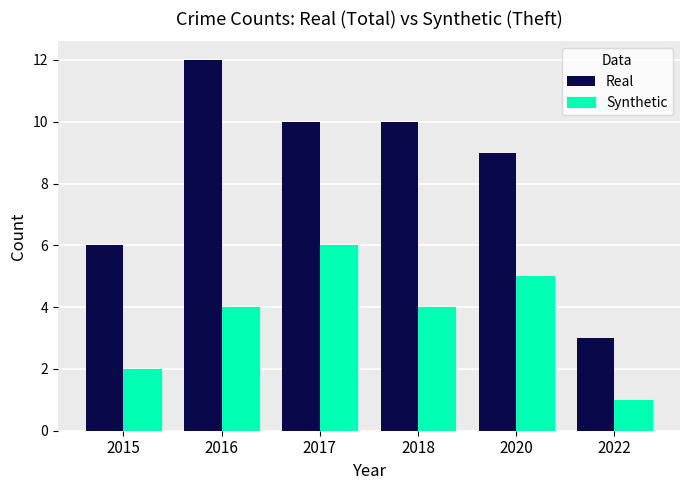

How many Synthetic values are between 2 and 5?

4